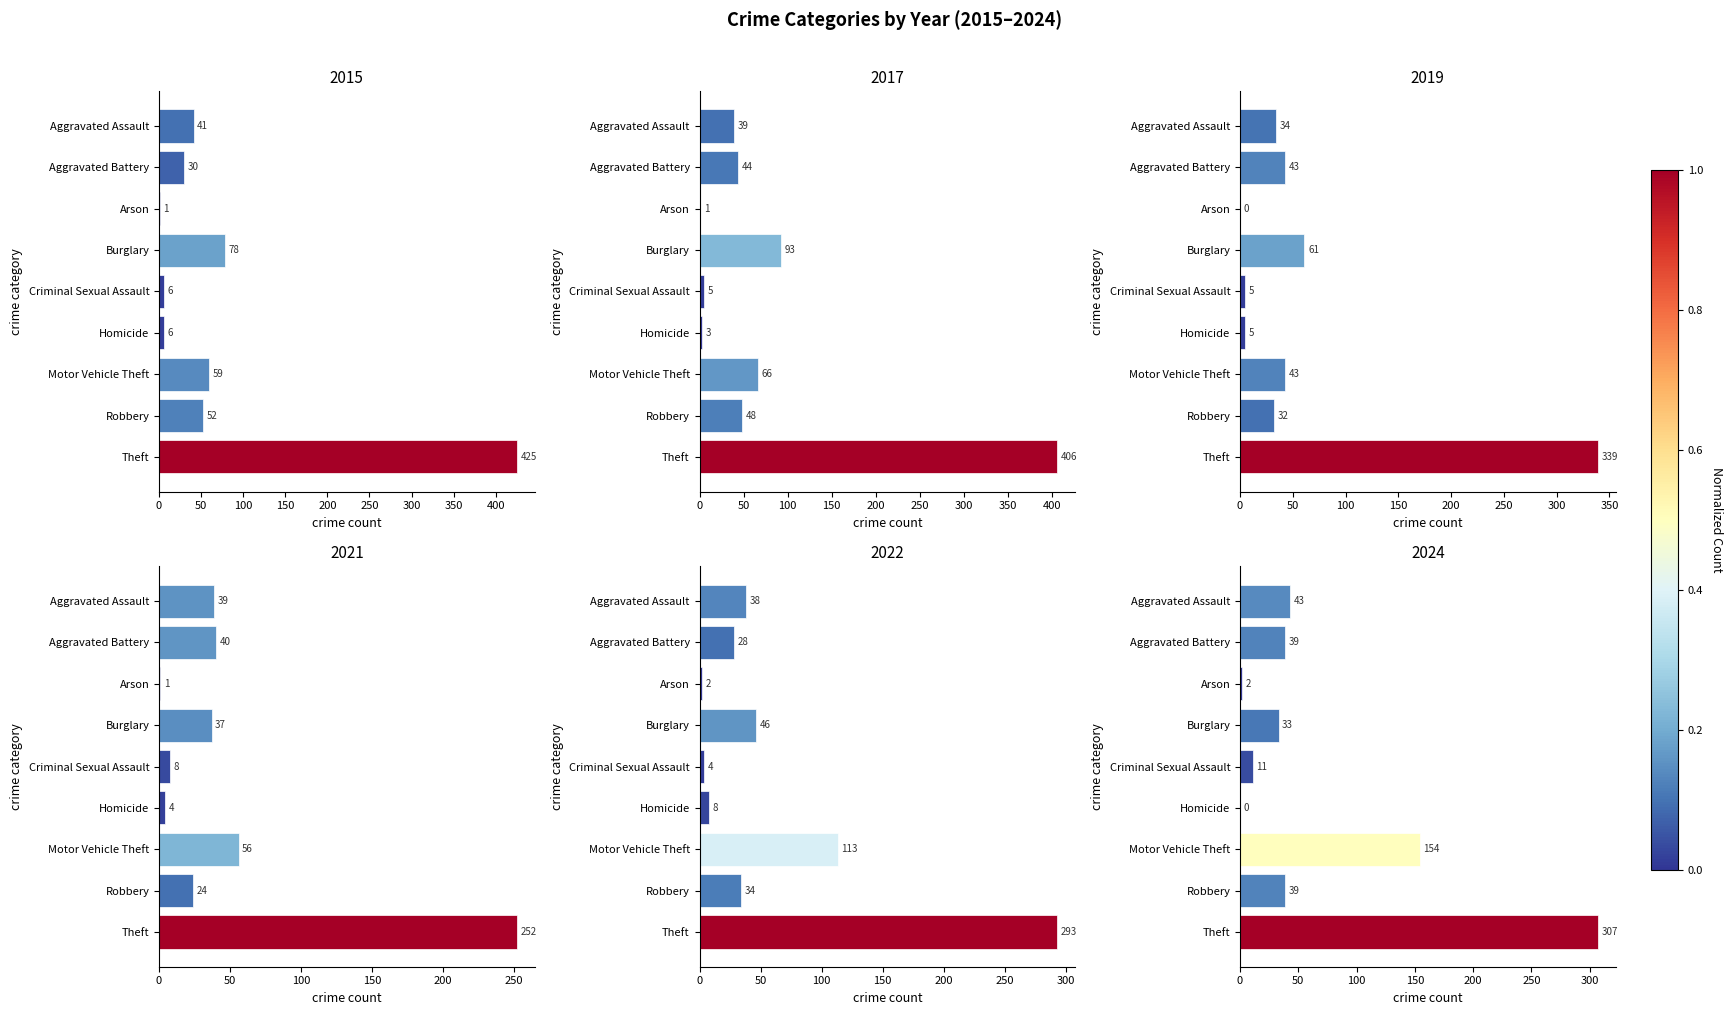

At how many categories does at least one series exceed 138?

2